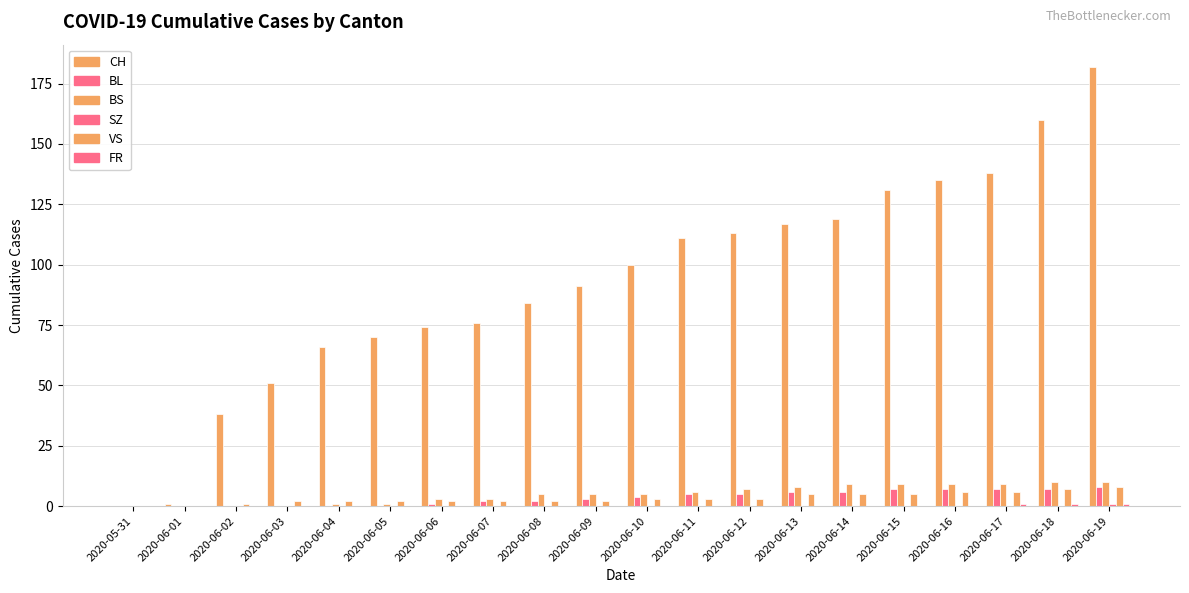

How many categories are shown in the chart?

20